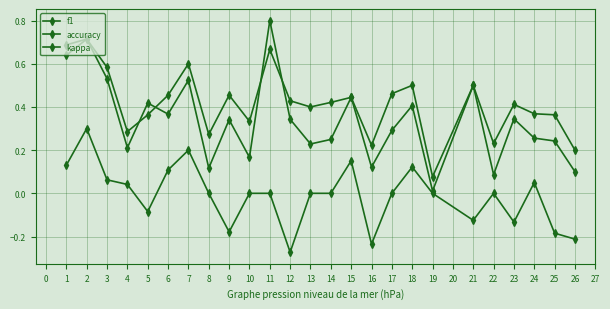

Rank the series by their average value, from lowest to highest.

kappa, f1, accuracy